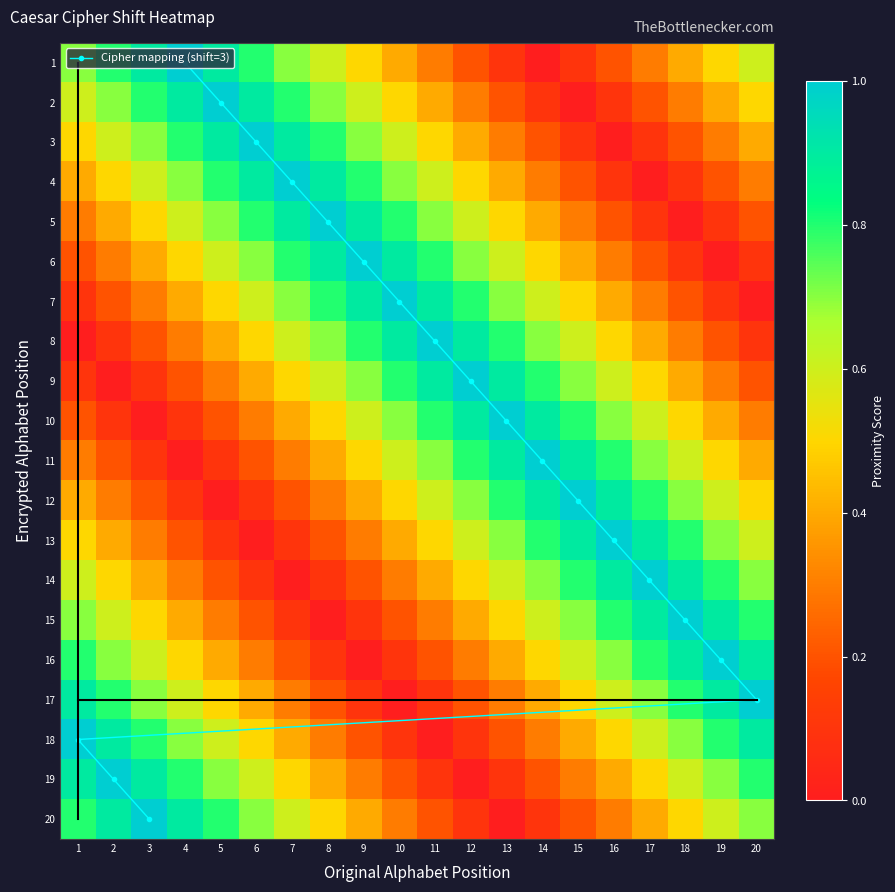

The 10 series shows 1.3 at 12. True or false?

False